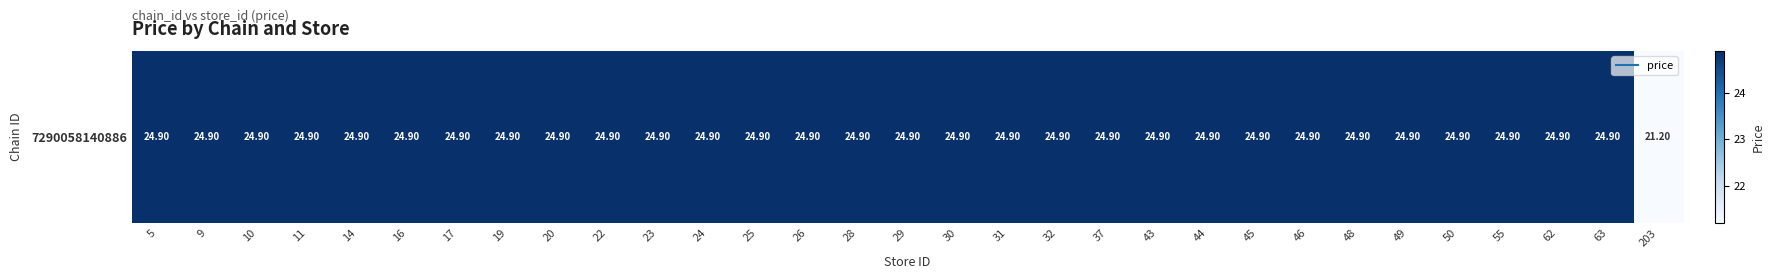

Reading left to right, list all the values displayed in this chart.

24.9	24.9	24.9	24.9	24.9	24.9	24.9	24.9	24.9	24.9	24.9	24.9	24.9	24.9	24.9	24.9	24.9	24.9	24.9	24.9	24.9	24.9	24.9	24.9	24.9	24.9	24.9	24.9	24.9	24.9	21.2